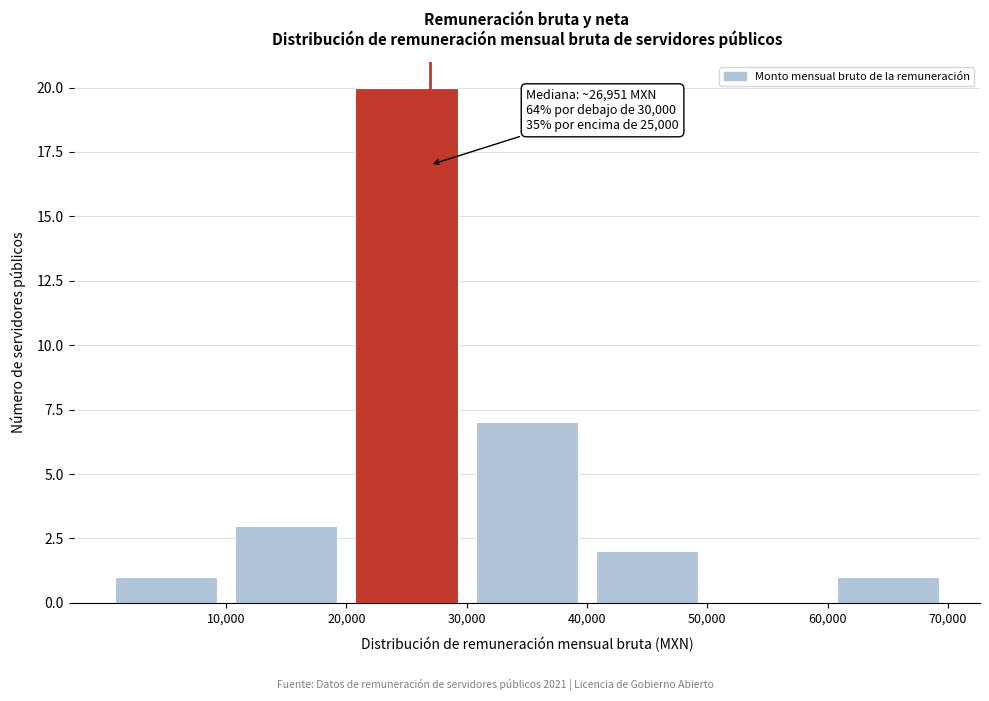

Which range on the x-axis has the tallest bar?

20000 to 30000